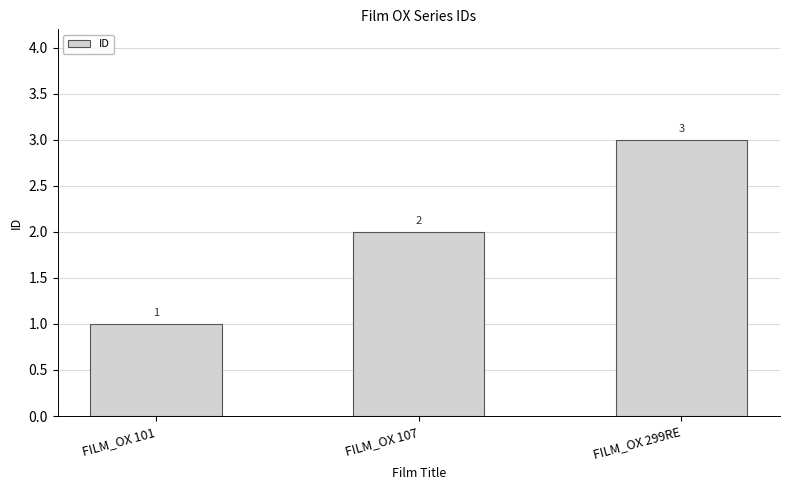

What is the change in value from FILM_OX 107 to FILM_OX 299RE?

+1